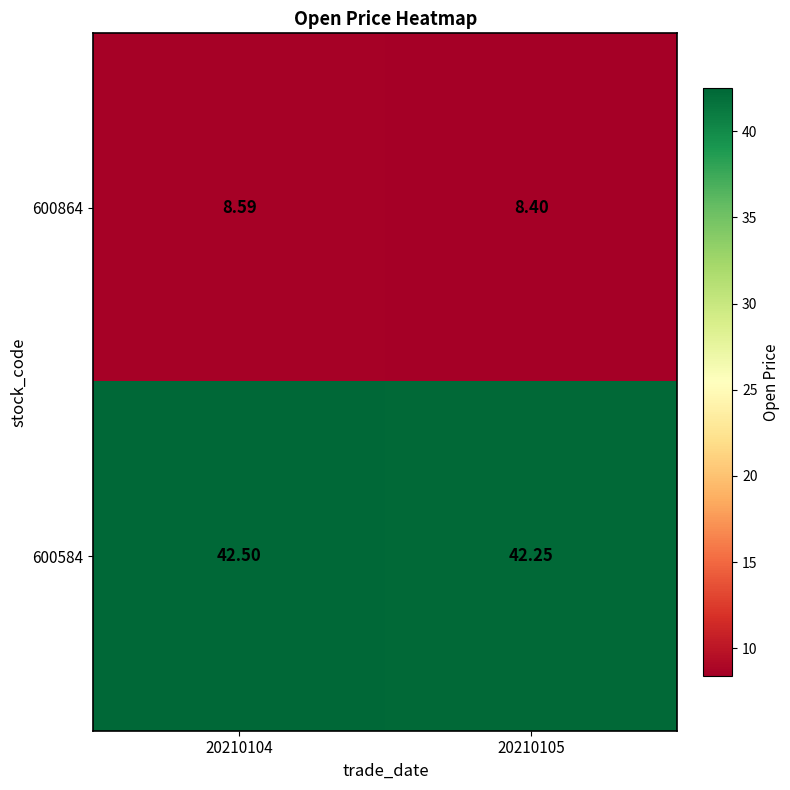

Is the value of 600584 at 20210105 greater than the value of 600864 at 20210105?

Yes